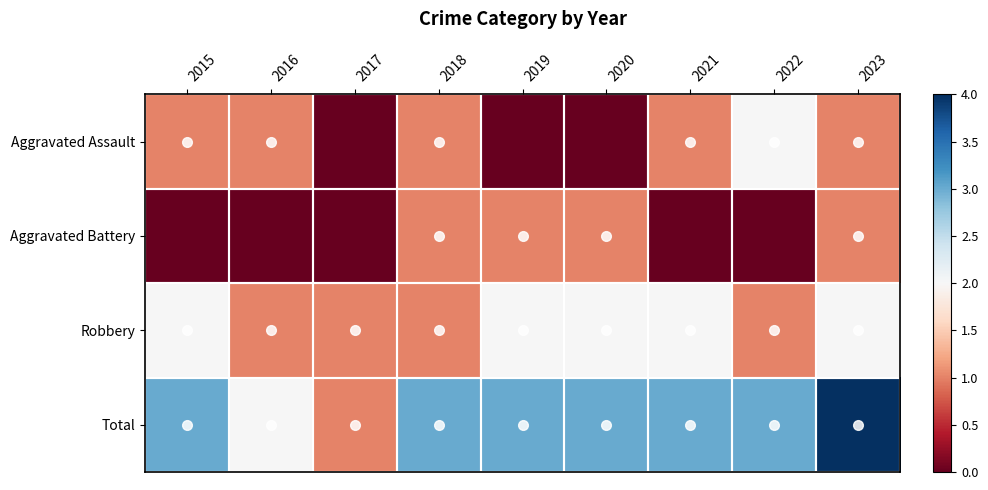

Rank the series at 2020 from lowest to highest value.

Aggravated Assault, Aggravated Battery, Robbery, Total